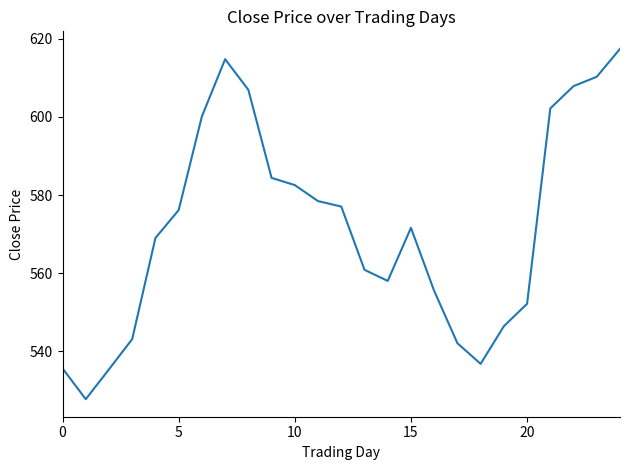

What is the maximum value shown in the chart?

617.5